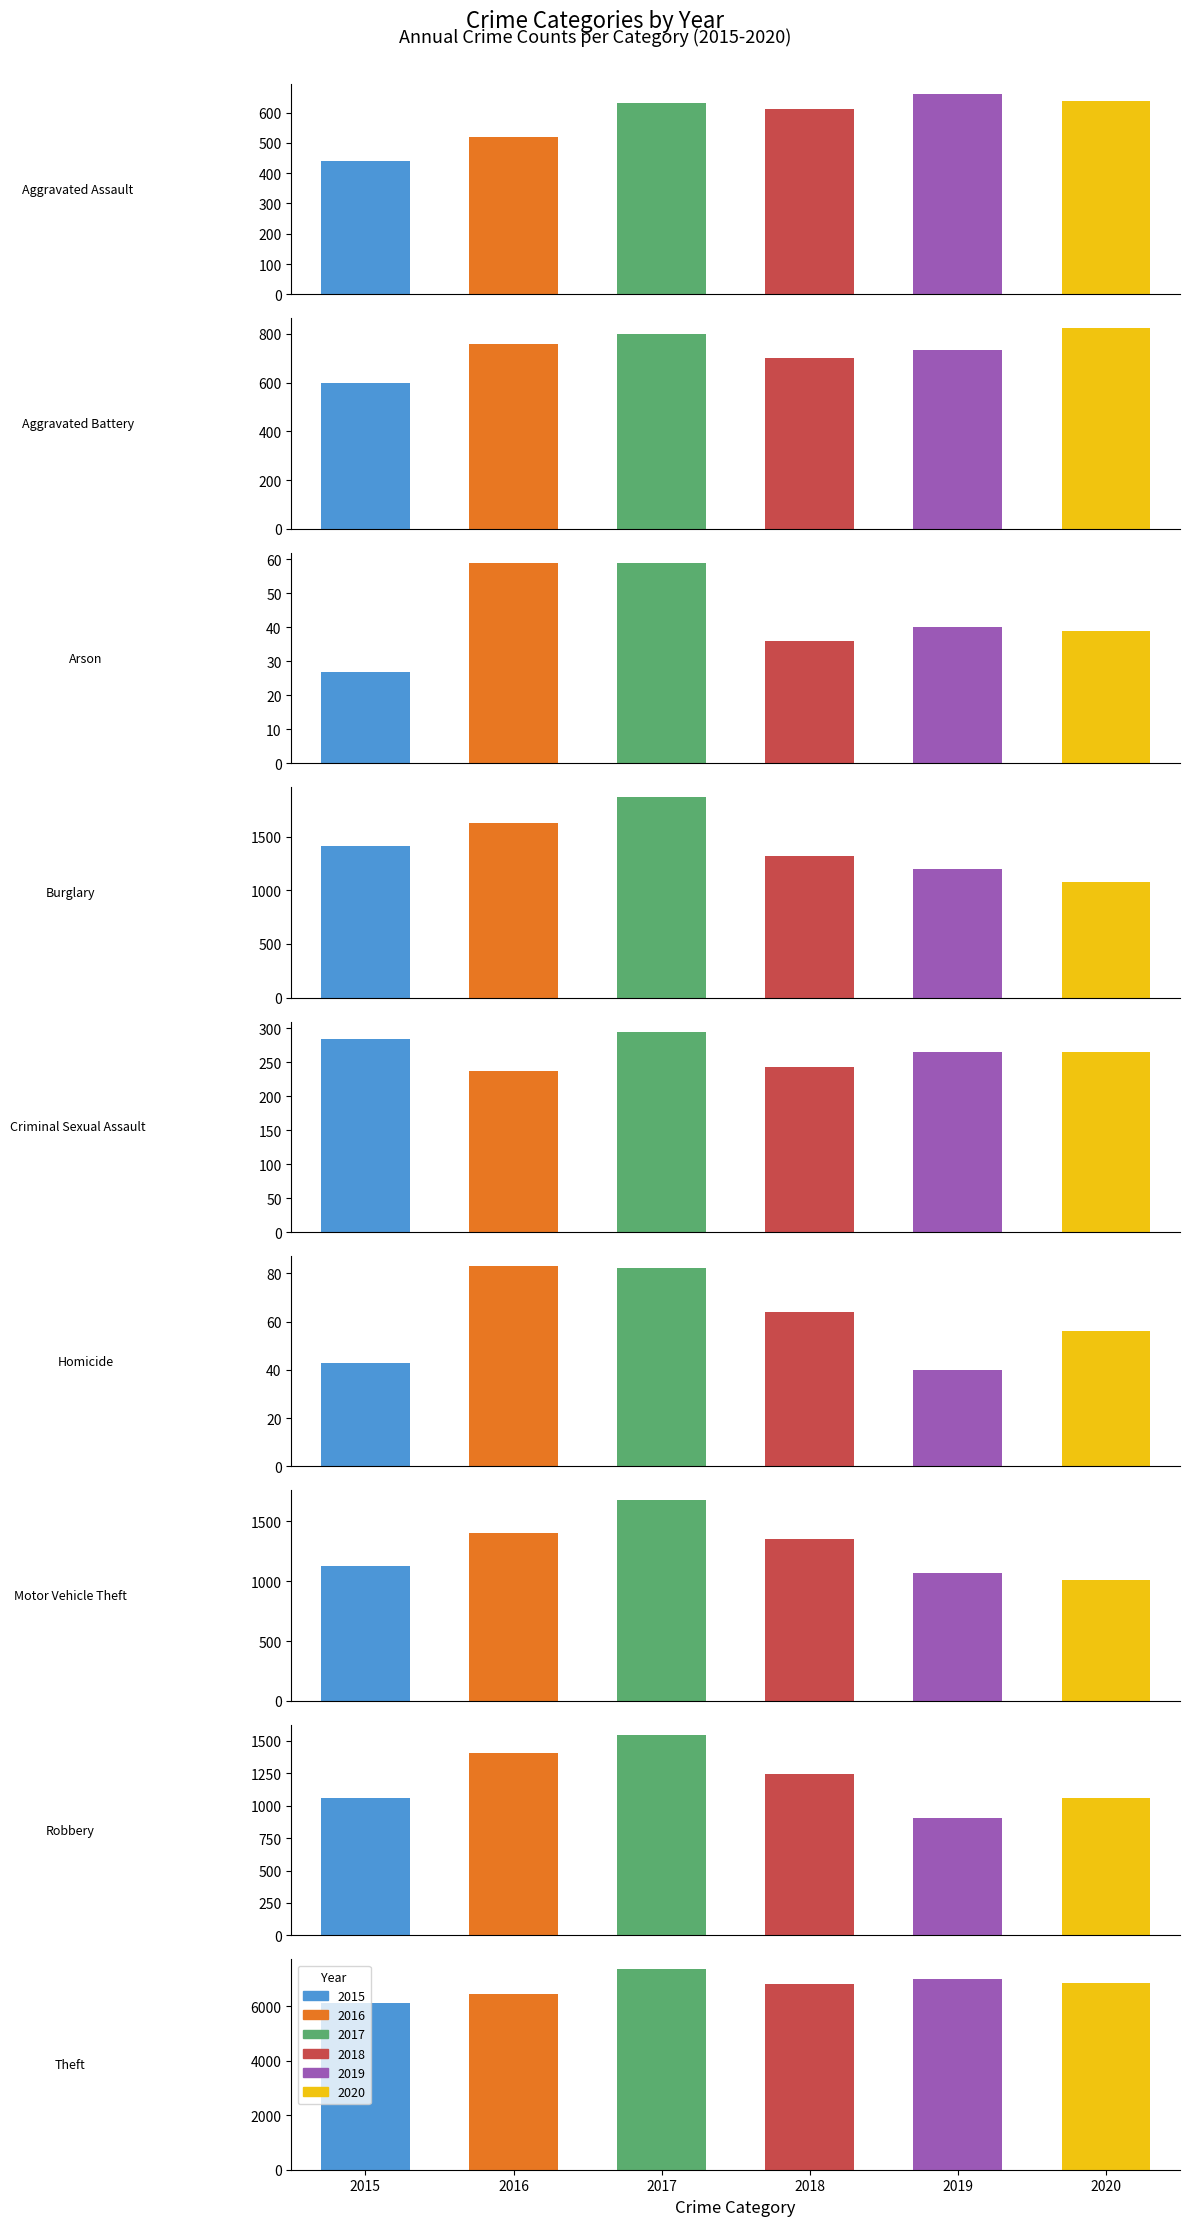

How many bars are there in total?

54